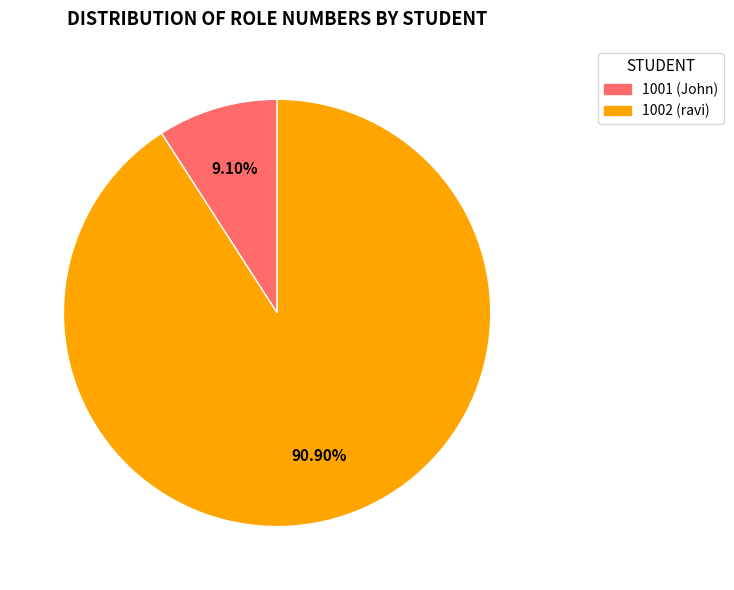

The 1001 slice represents 9% of the pie. True or false?

True